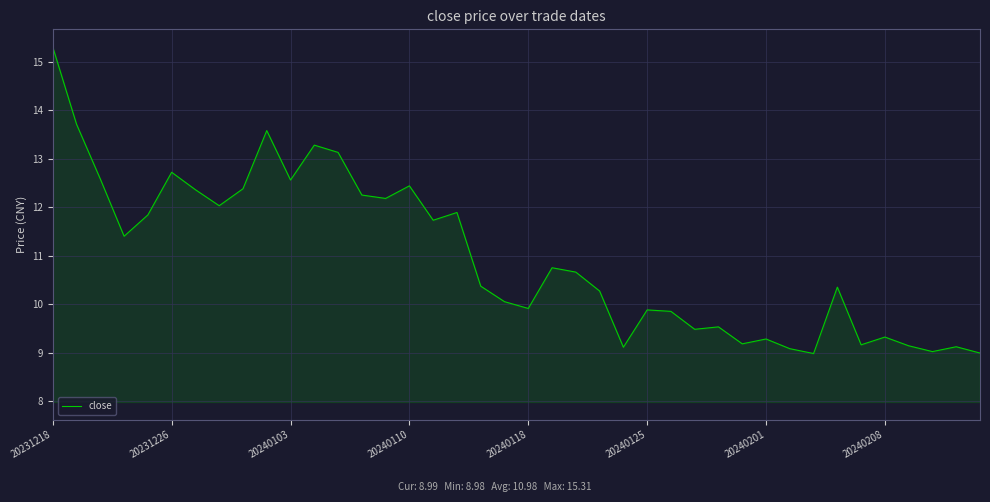

What is the difference between the maximum and minimum values?

6.3